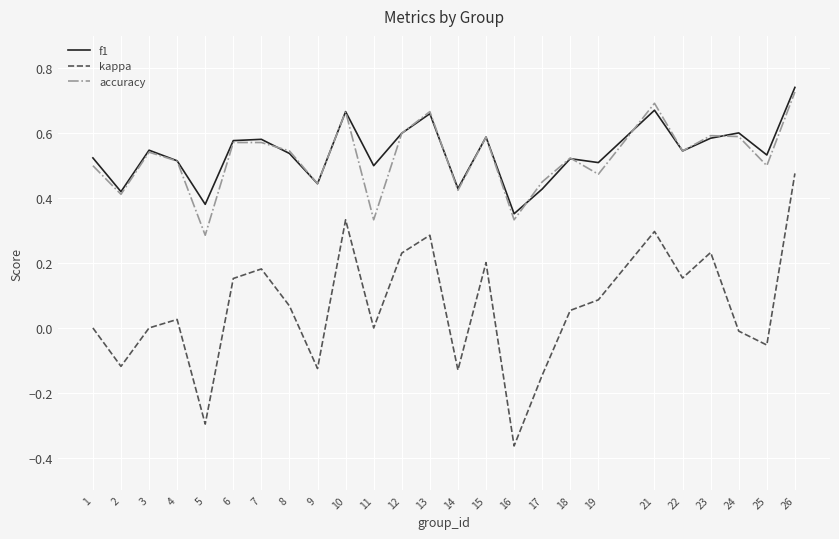

Which label corresponds to the largest value in the chart?

26